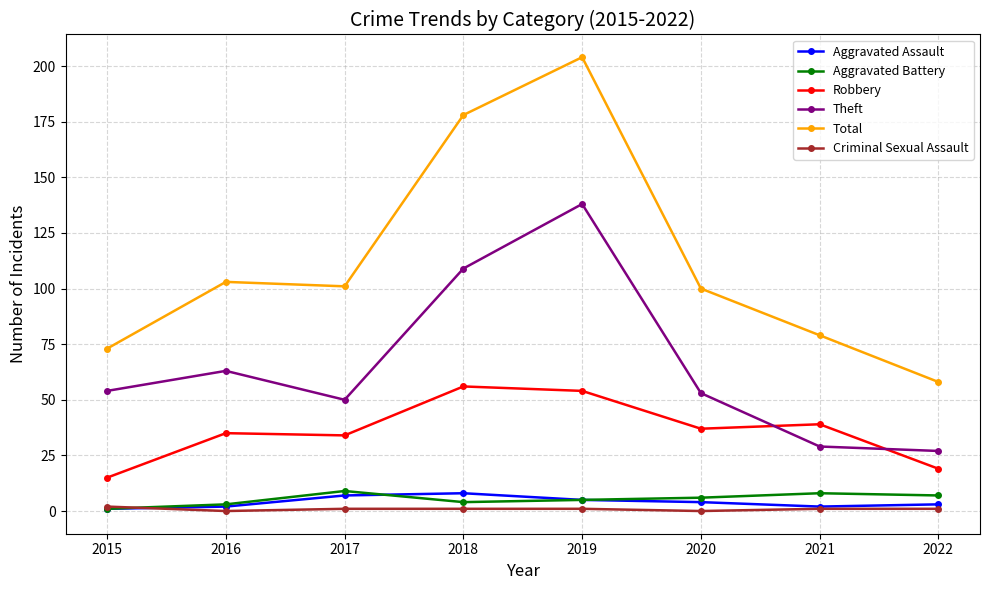

Reading left to right, list all the values displayed in this chart.

Aggravated Assault: 2015=1	2016=2	2017=7	2018=8	2019=5	2020=4	2021=2	2022=3
Aggravated Battery: 2015=1	2016=3	2017=9	2018=4	2019=5	2020=6	2021=8	2022=7
Robbery: 2015=15	2016=35	2017=34	2018=56	2019=54	2020=37	2021=39	2022=19
Theft: 2015=54	2016=63	2017=50	2018=109	2019=138	2020=53	2021=29	2022=27
Total: 2015=73	2016=103	2017=101	2018=178	2019=204	2020=100	2021=79	2022=58
Criminal Sexual Assault: 2015=2	2016=0	2017=1	2018=1	2019=1	2020=0	2021=1	2022=1